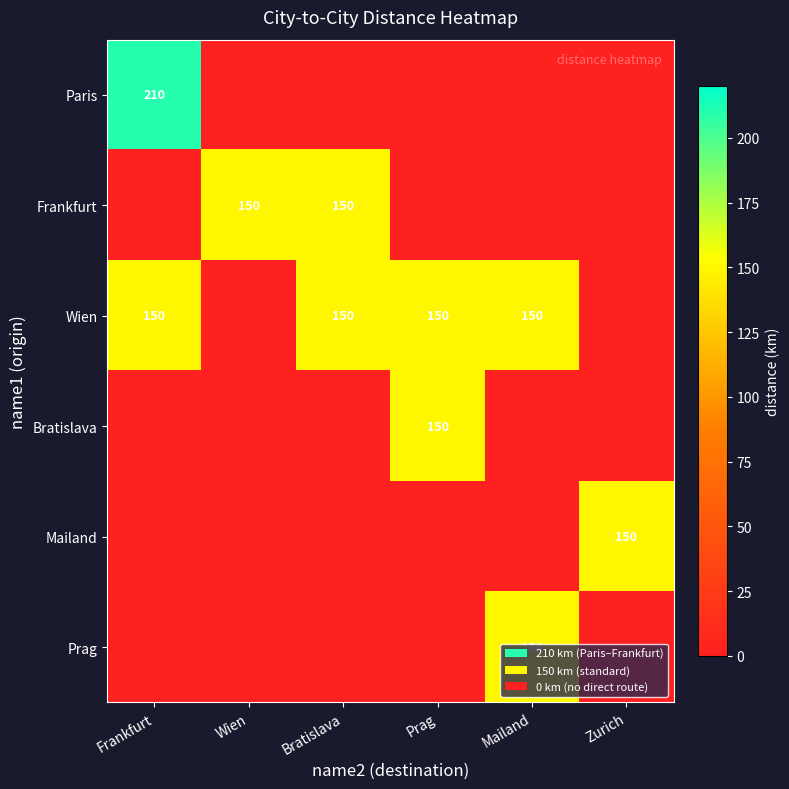

The value of Paris at Frankfurt is 210. True or false?

True